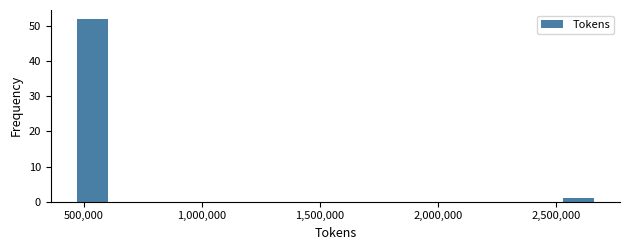

Around what value on the x-axis is the tallest bar? Give the approximate position of its centre, as read against the axis.

550000